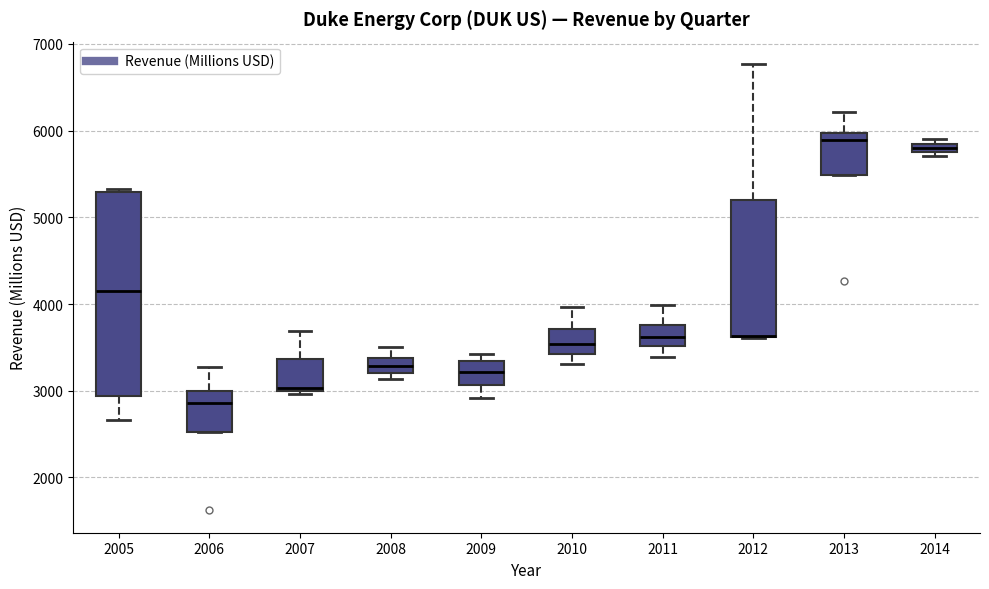

Comparing the boxes themselves (not the whiskers), which one is the tallest?

2005